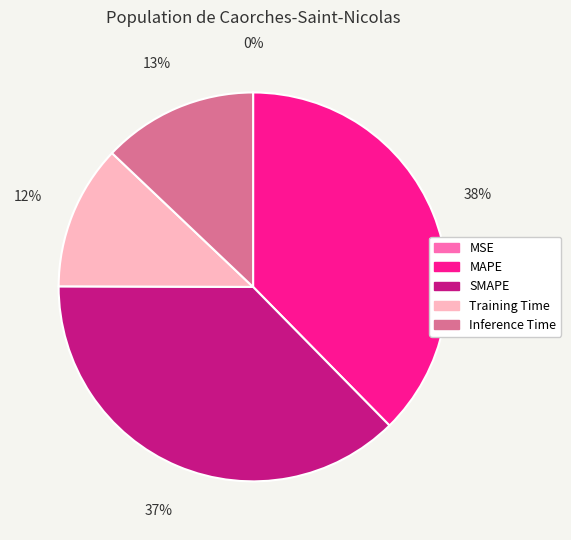

True or false: MAPE accounts for 30% of the total.

False